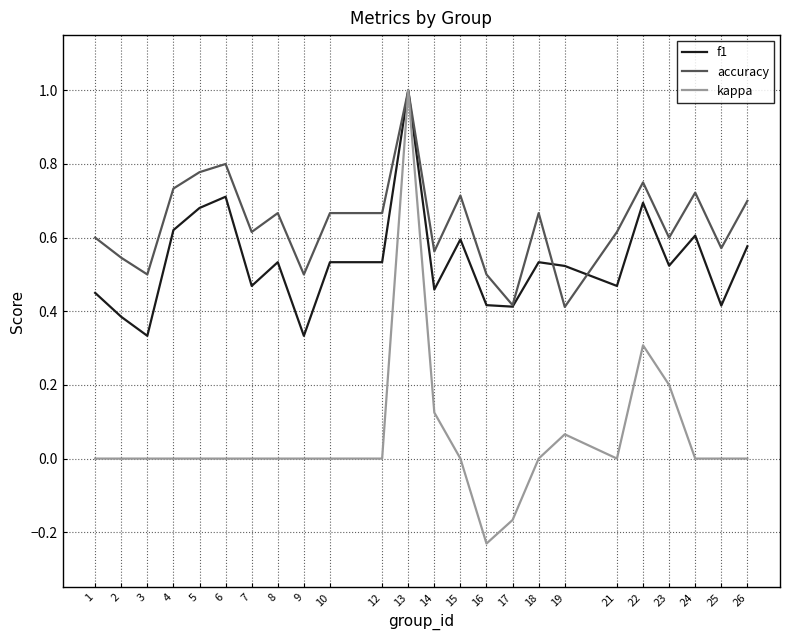

How many lines are shown in the chart?

3